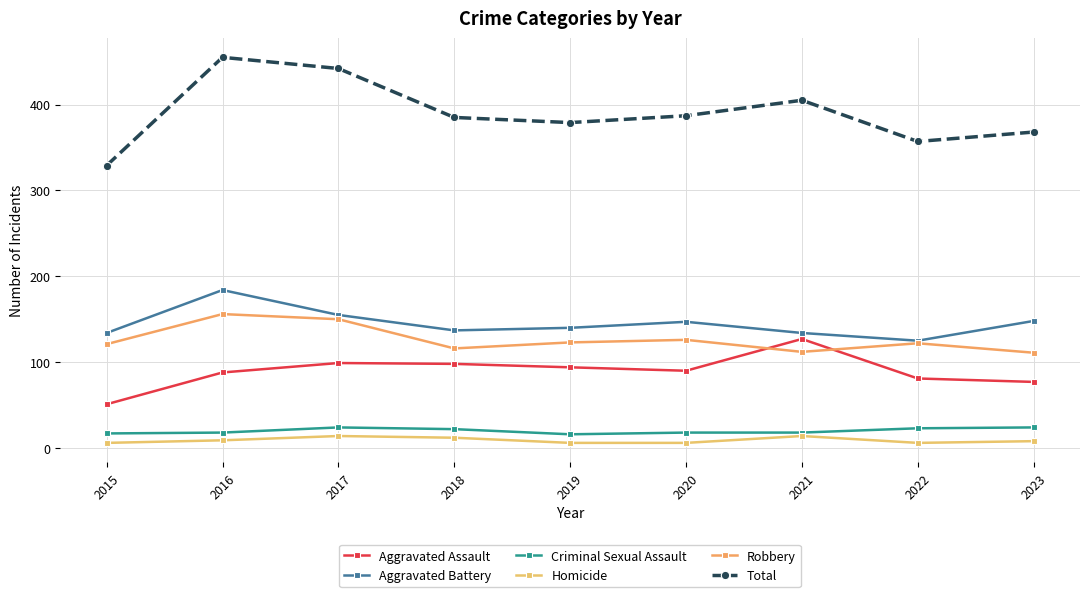

What is the sum of the Criminal Sexual Assault values at 2015 and 2021?

35